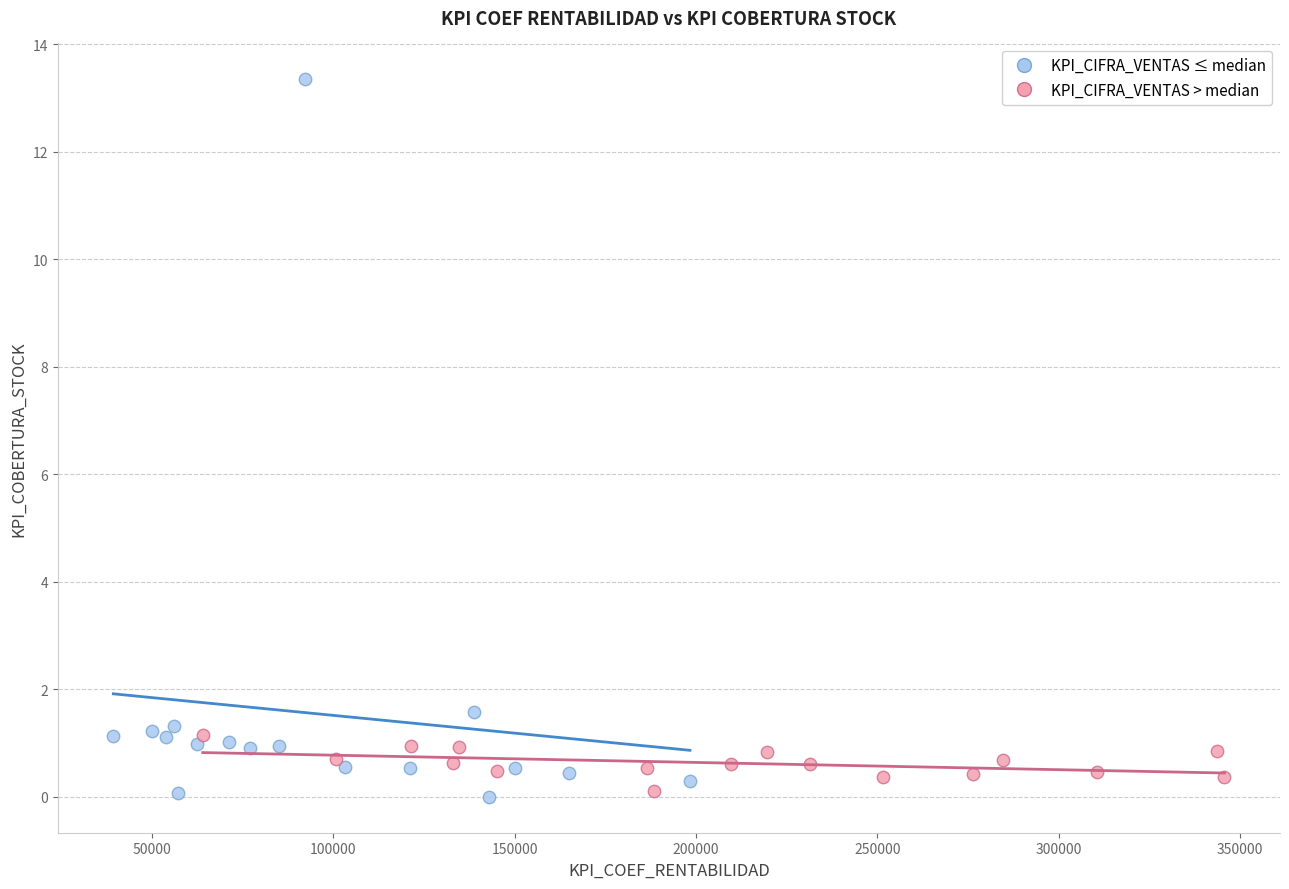

Which series has the widest spread of Y values?

KPI_CIFRA_VENTAS ≤ median